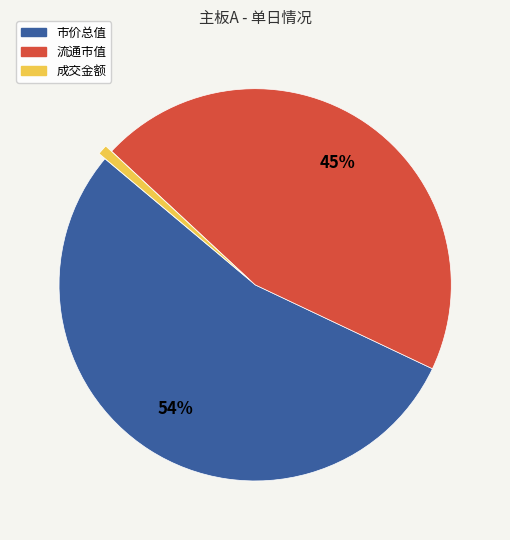

What is the majority slice?

市价总值